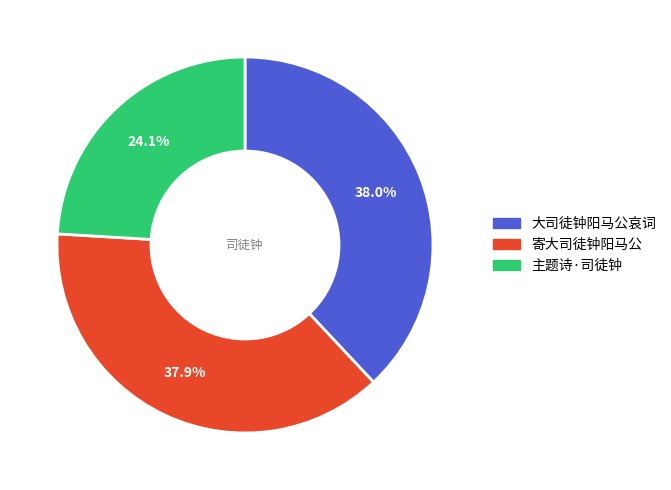

Combined, do 主题诗·司徒钟 and 大司徒钟阳马公哀词 account for over 50%?

Yes